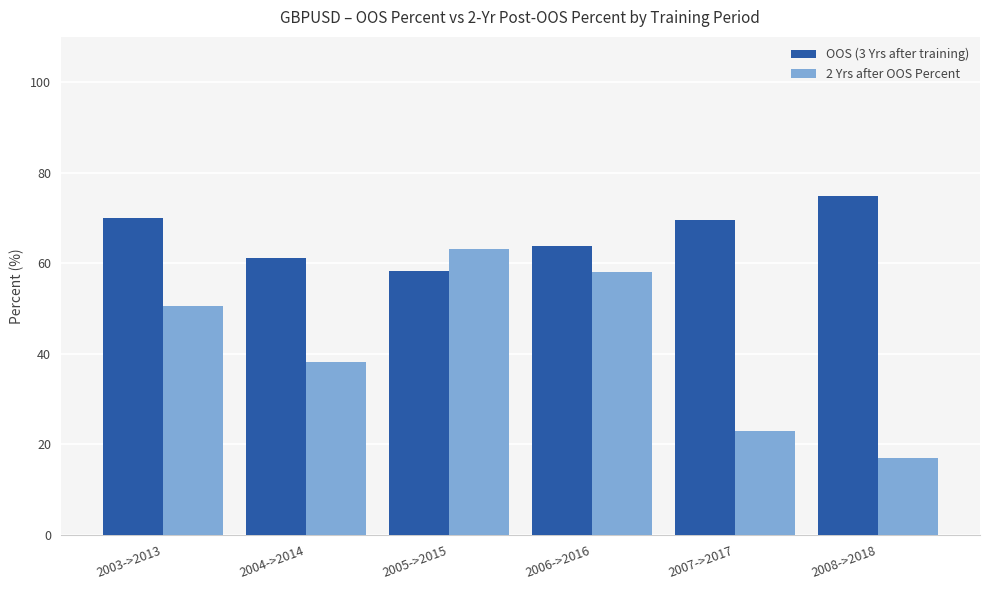

Where does the 2 Yrs after OOS Percent series first go above 50?

2003->2013